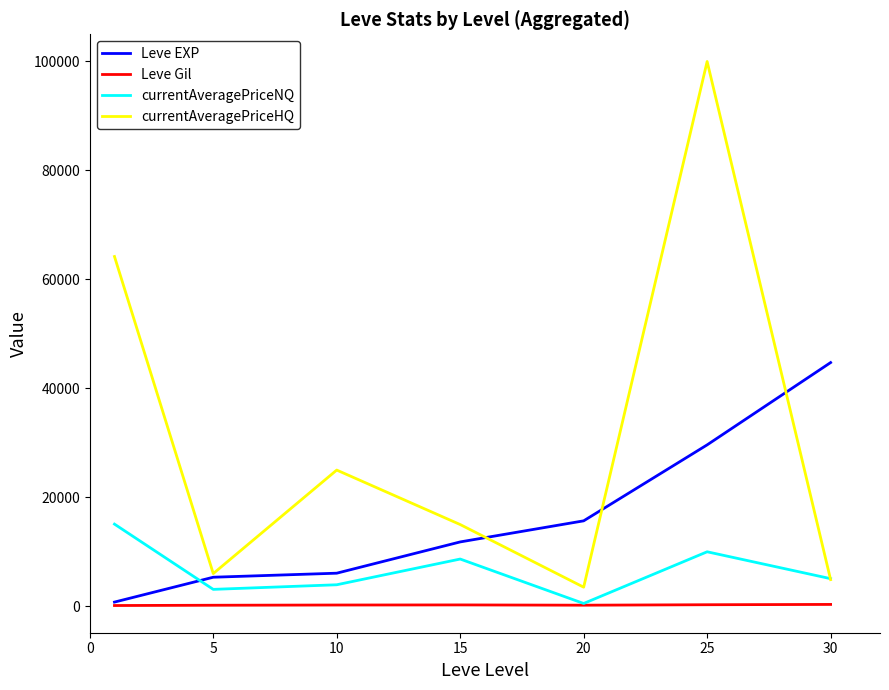

Which series has the widest spread of values?

currentAveragePriceHQ